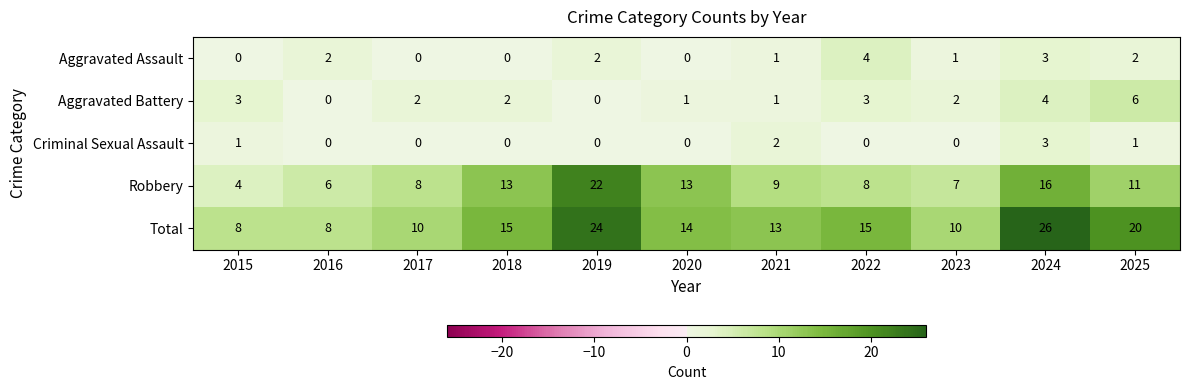

How many categories are shown in the chart?

11